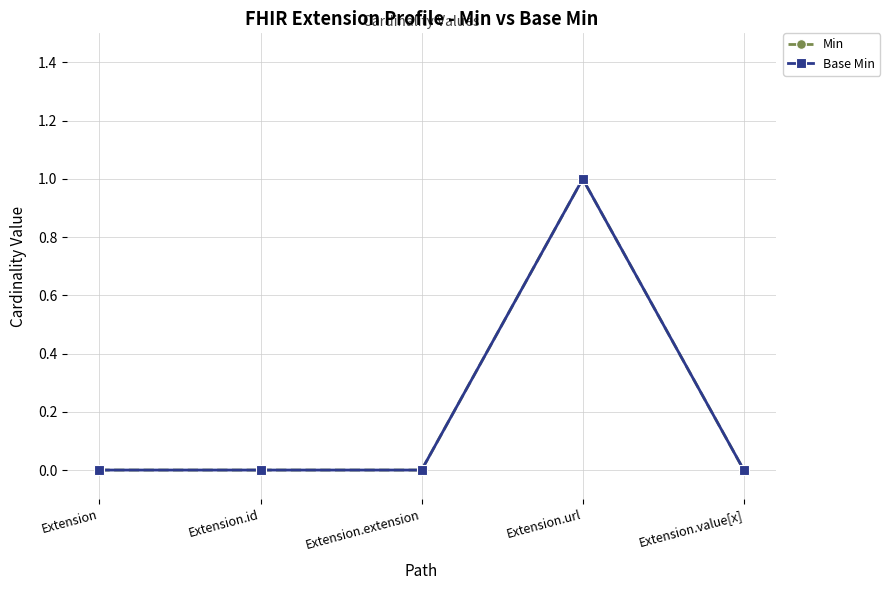

Which has a higher value, Extension.extension or Extension.value[x]?

Extension.extension